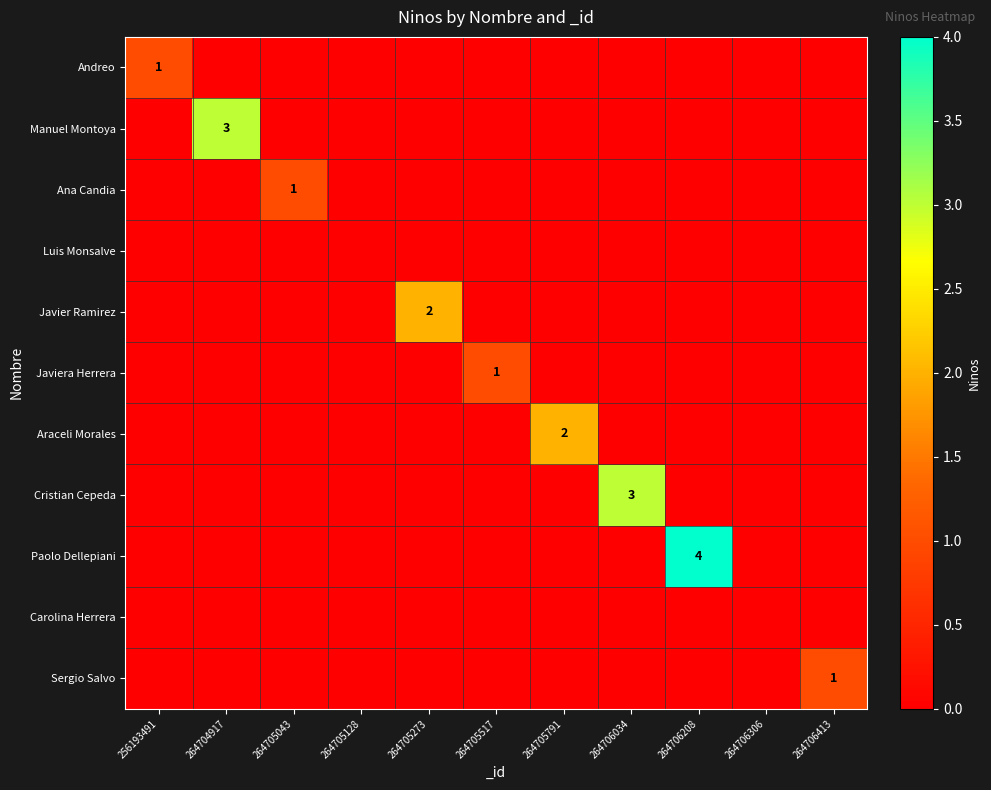

At which label does Manuel Montoya reach its peak?

264704917